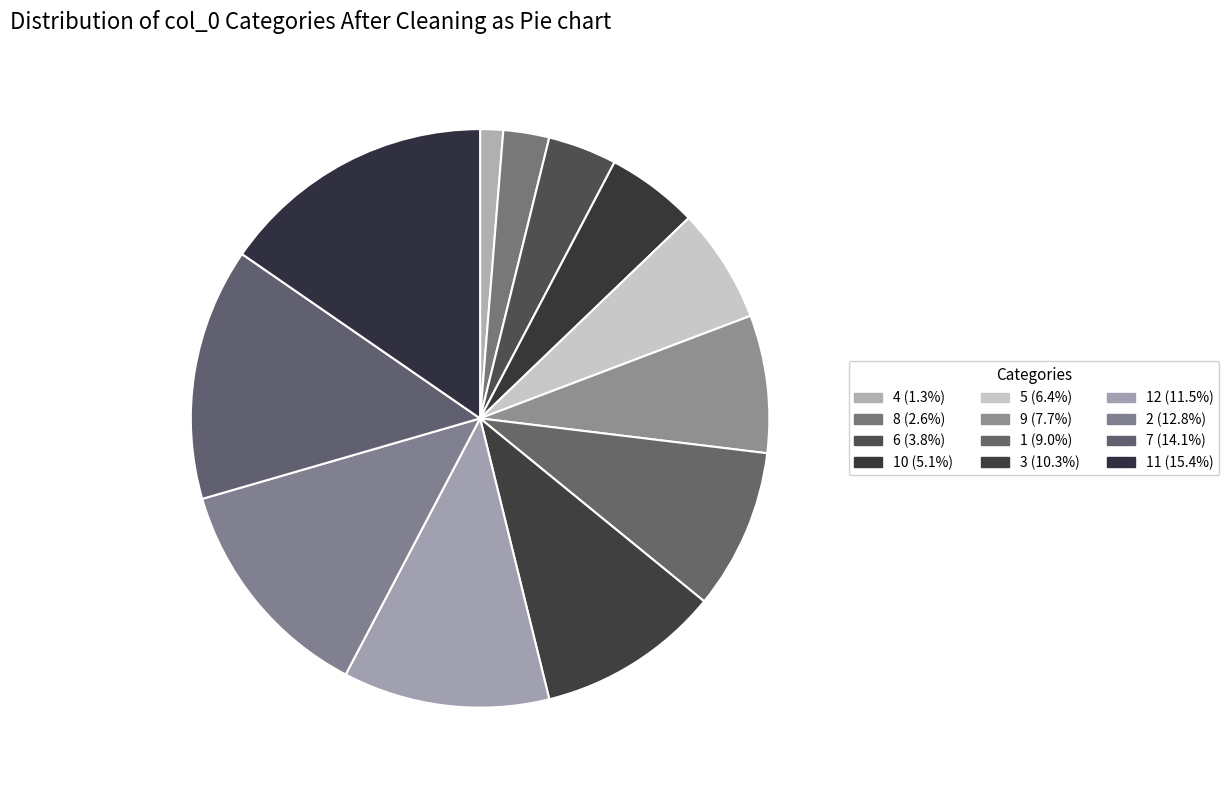

Which slice is the largest?

11